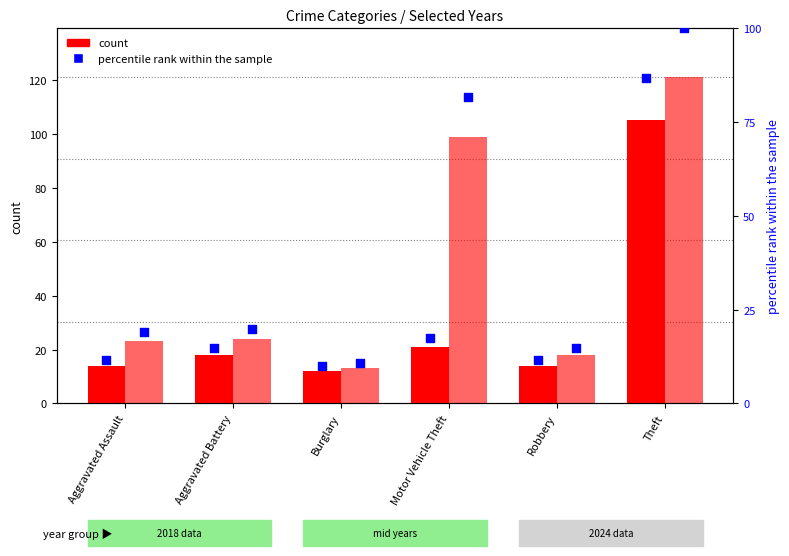

At how many categories does at least one series exceed 29?

2